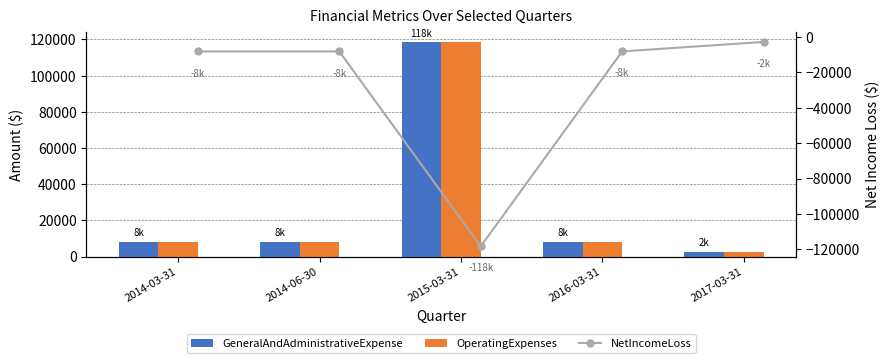

What is the highest value of the NetIncomeLoss series?

-2767